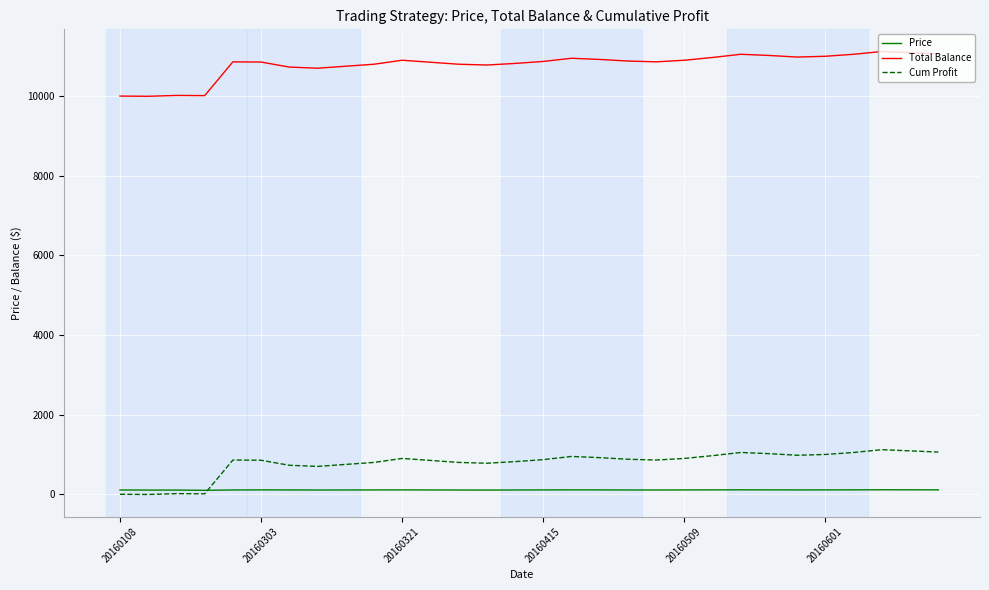

What is the maximum value shown in the chart?

11120.0